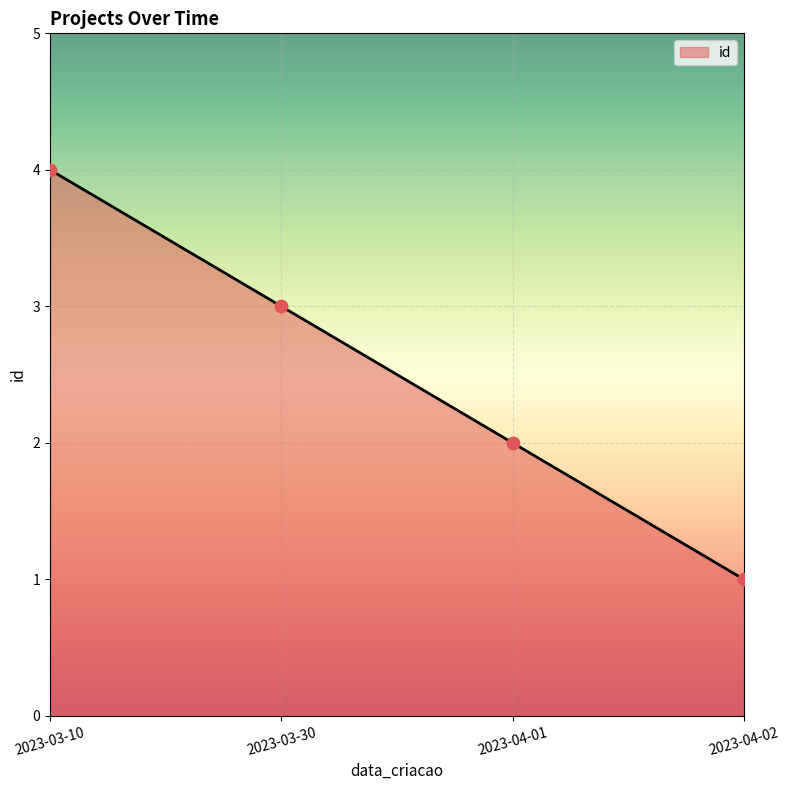

Between 2023-03-10 and 2023-03-30, which is larger?

2023-03-10